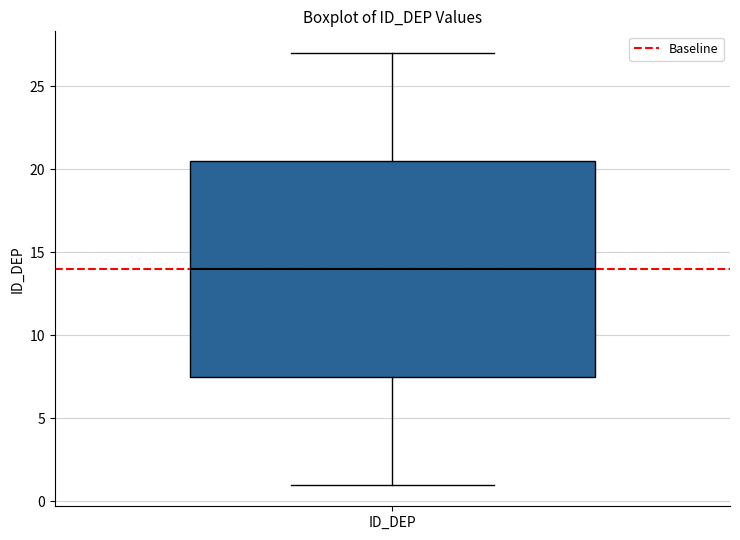

Transcribe this box plot: give where the median line is, the range the box spans, and where the two whiskers end, as read against the y-axis. The values are not printed on the chart, so give them approximately, as read against the axis.

median 14.0, box 7.5 to 20.5, whiskers 1.0 to 27.0